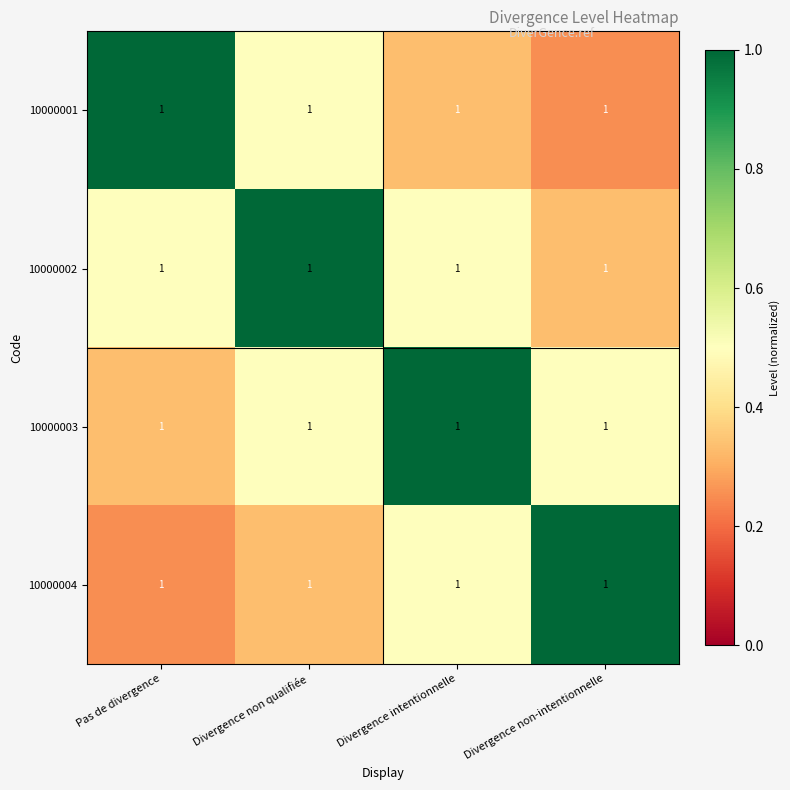

Rank the series at Divergence non qualifiée from lowest to highest value.

10000004, 10000001, 10000003, 10000002